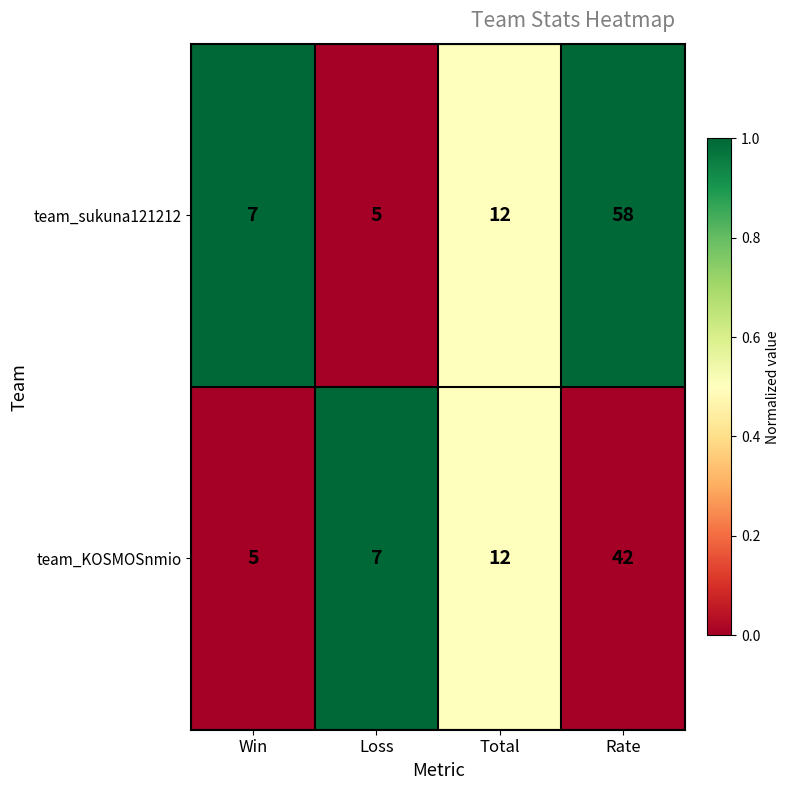

Rank the series at Loss from lowest to highest value.

team_sukuna121212, team_KOSMOSnmio